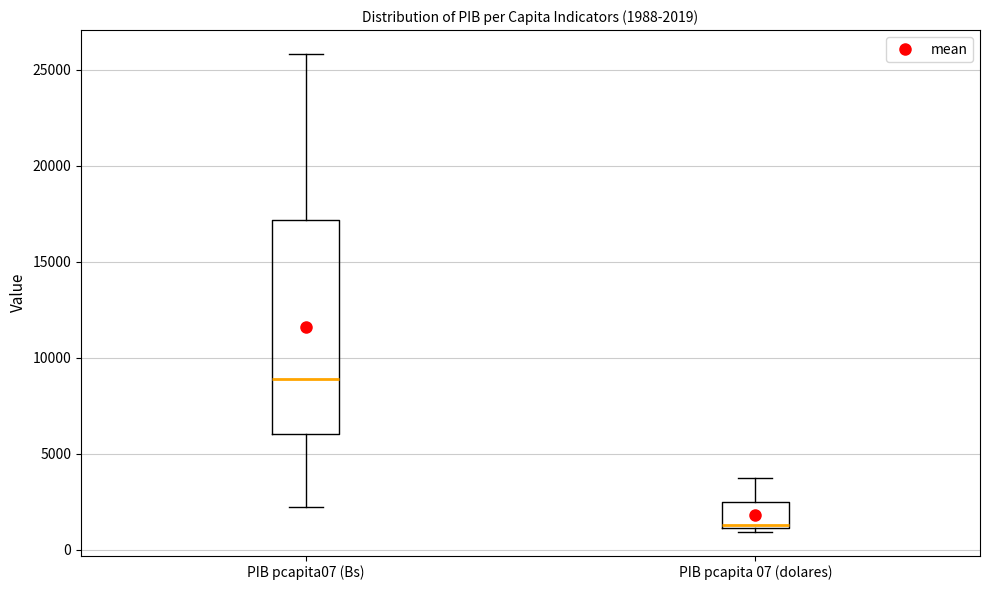

Which box has the lowest median line?

PIB pcapita 07 (dolares)